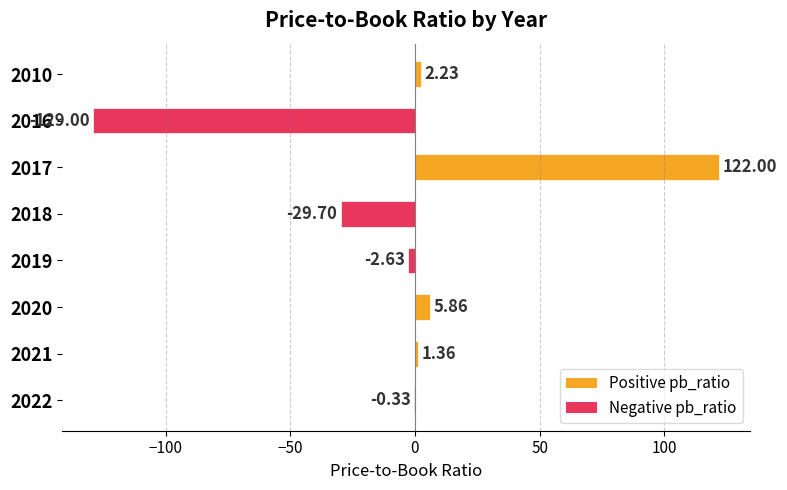

Are the bars horizontal?

Yes